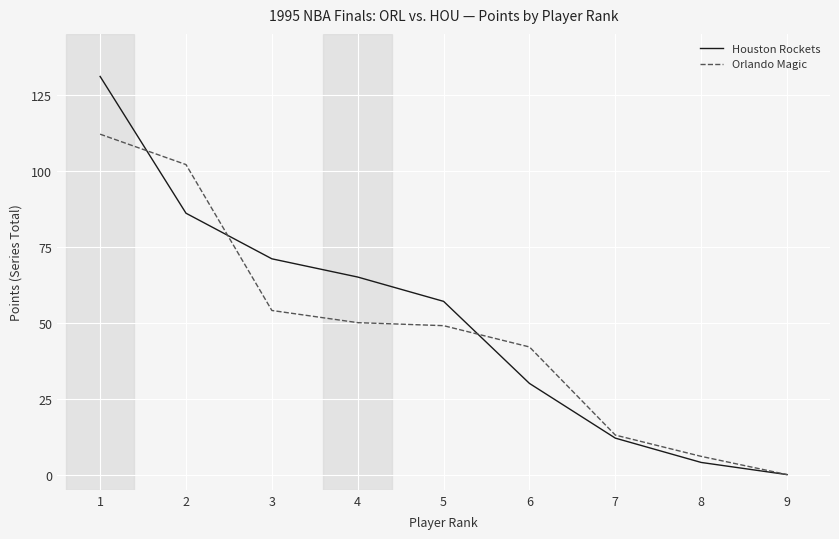

Which series has the largest total across all categories?

Houston Rockets